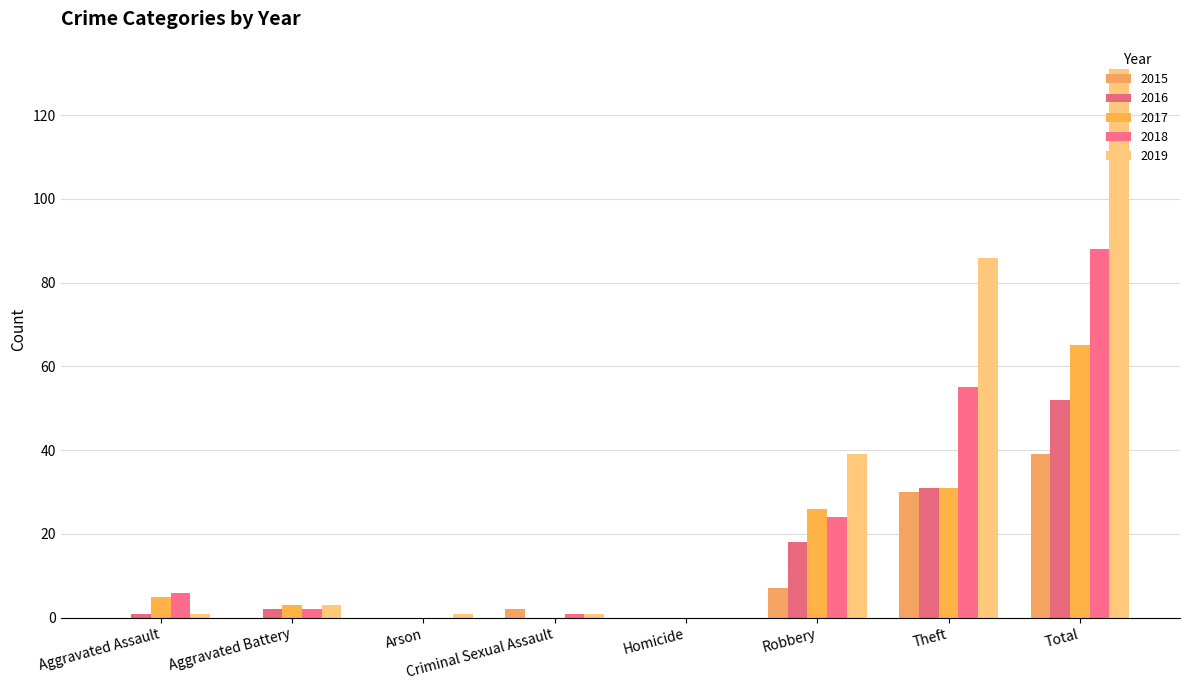

Does the chart contain stacked bars?

No